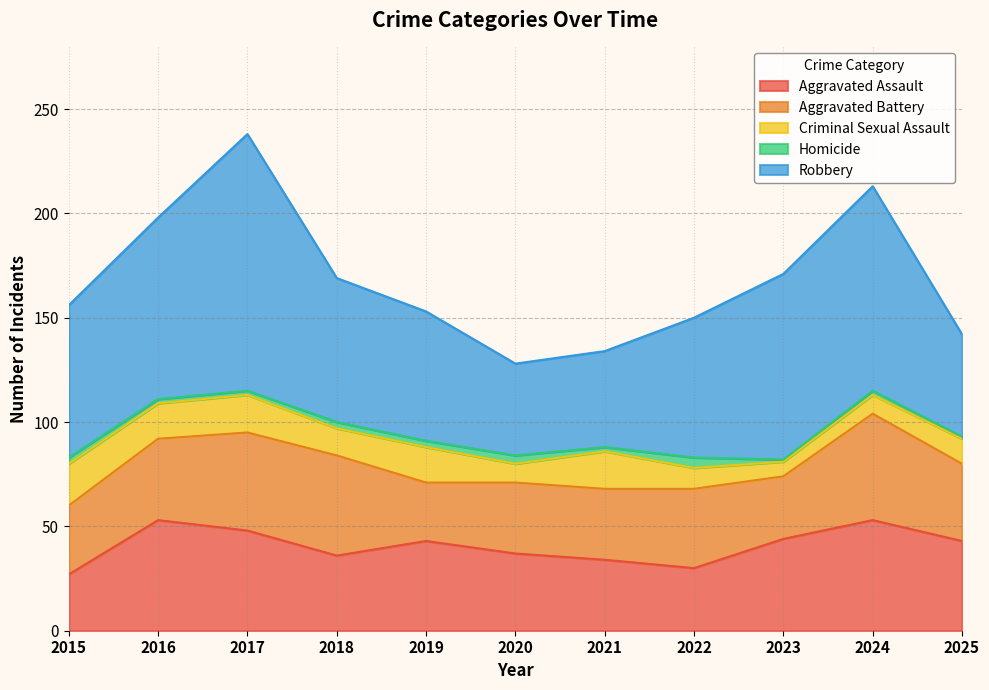

Where is the first local maximum for Criminal Sexual Assault?

2017